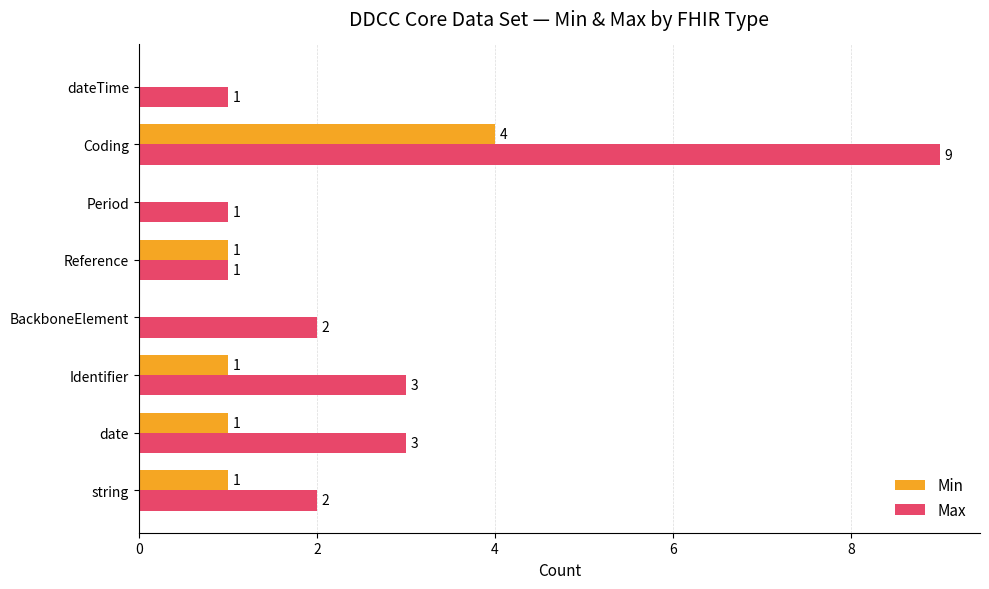

What value does the Max series have at date?

3